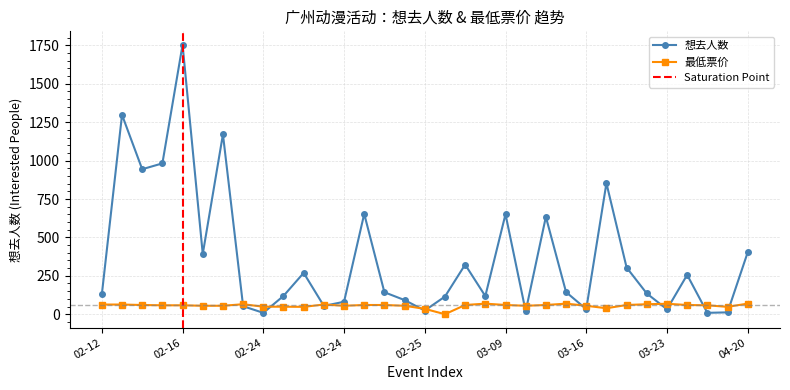

How many series are shown in this chart?

2